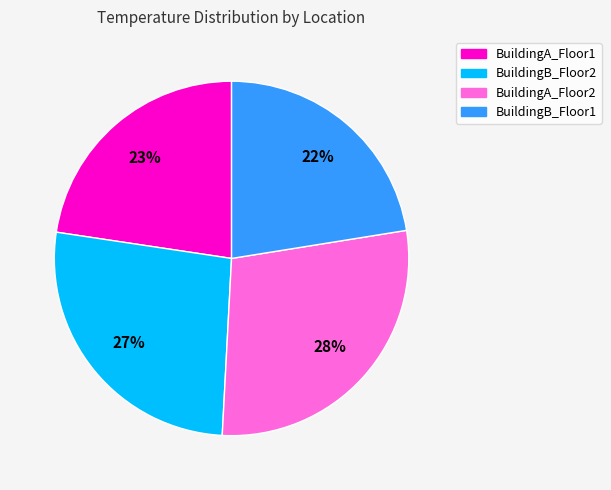

Does BuildingB_Floor2 represent more than half of the total?

No